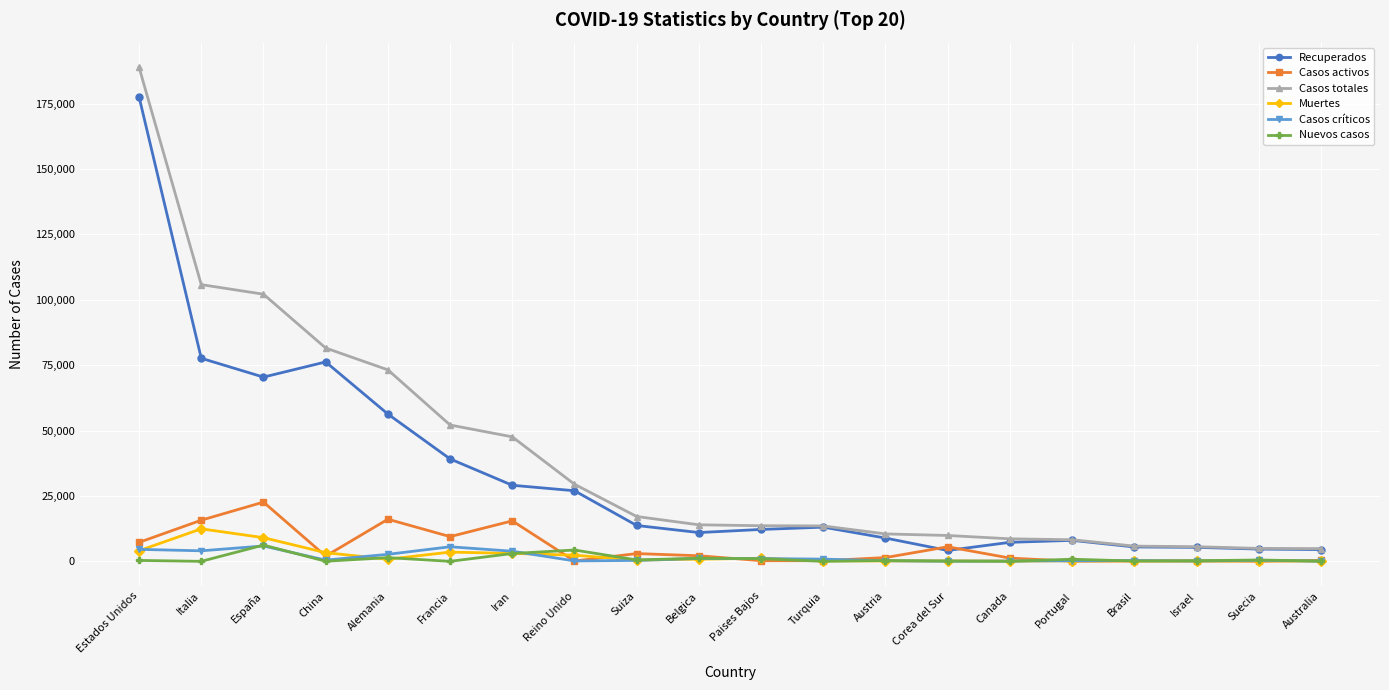

True or false: Casos totales and Casos críticos cross at least once.

False